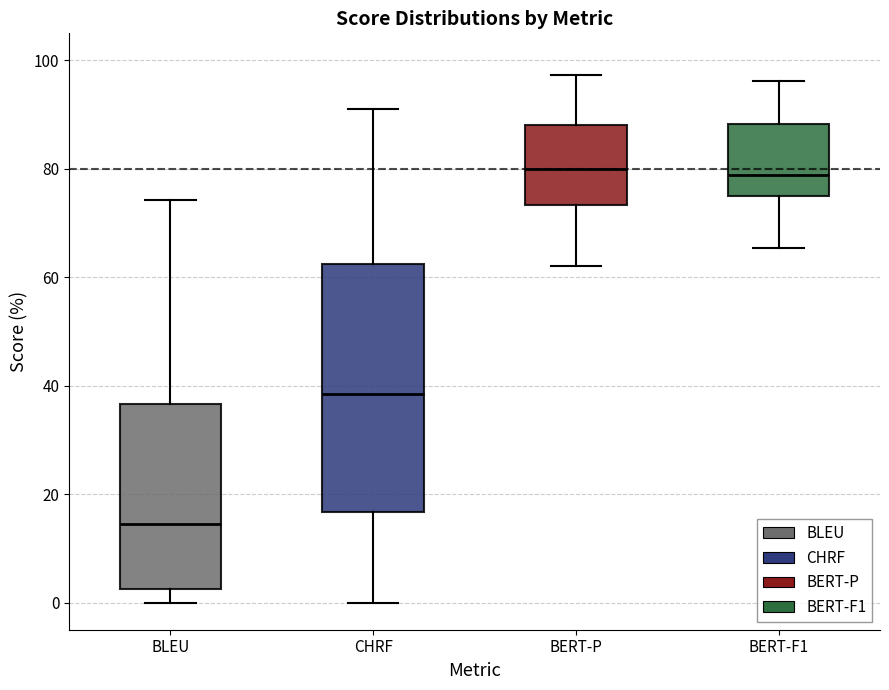

Reading left to right, transcribe this box plot: for each box, give where its median line is, the range the box spans, and where its two whiskers end, as read against the y-axis. The values are not printed on the chart, so give them approximately, as read against the axis.

BLEU: median 14, box 2 to 36, whiskers 0 to 74
CHRF: median 38, box 16 to 62, whiskers 0 to 92
BERT-P: median 80, box 74 to 88, whiskers 62 to 98
BERT-F1: median 78, box 74 to 88, whiskers 66 to 96